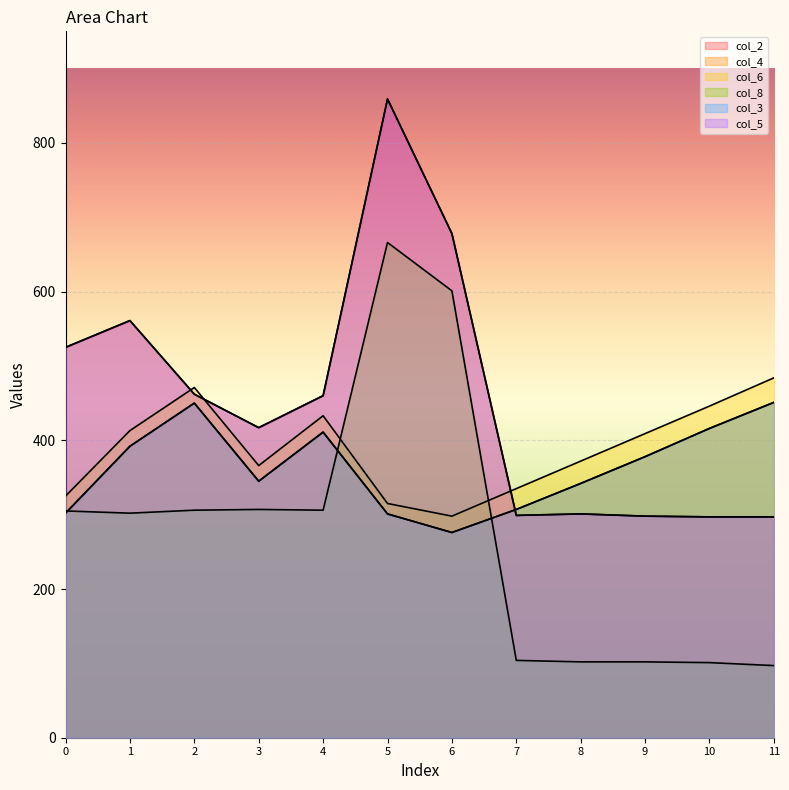

What is the difference between the second highest and second lowest values in the col_2 series?

381